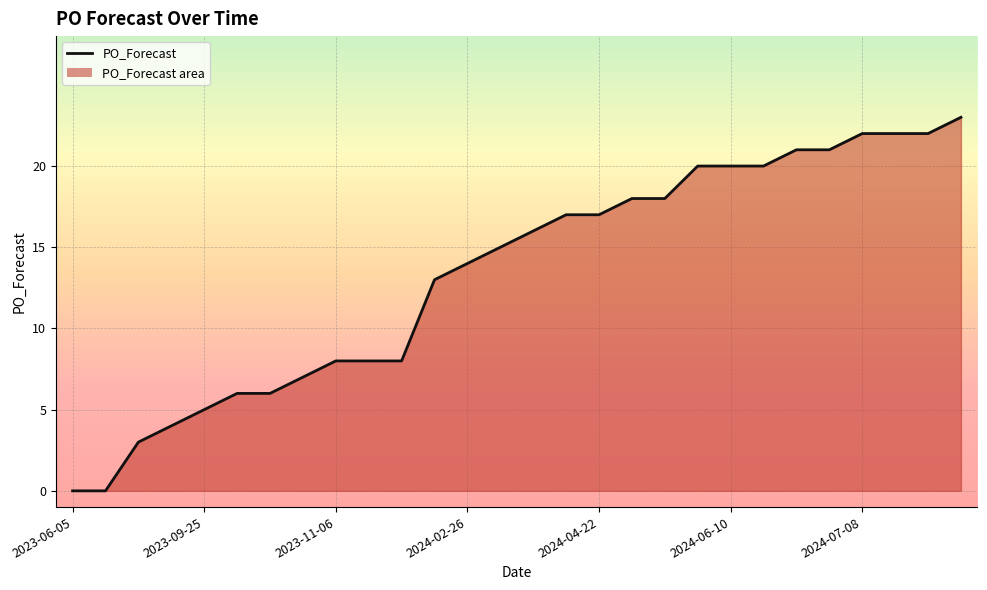

What is the greatest value displayed?

23